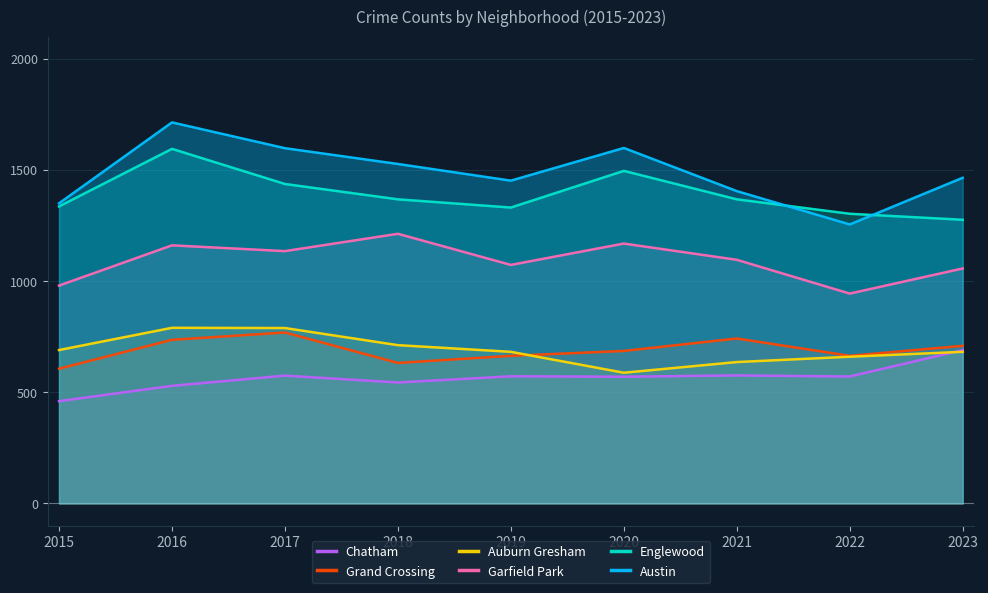

What is the sum of all Garfield Park values?

9828